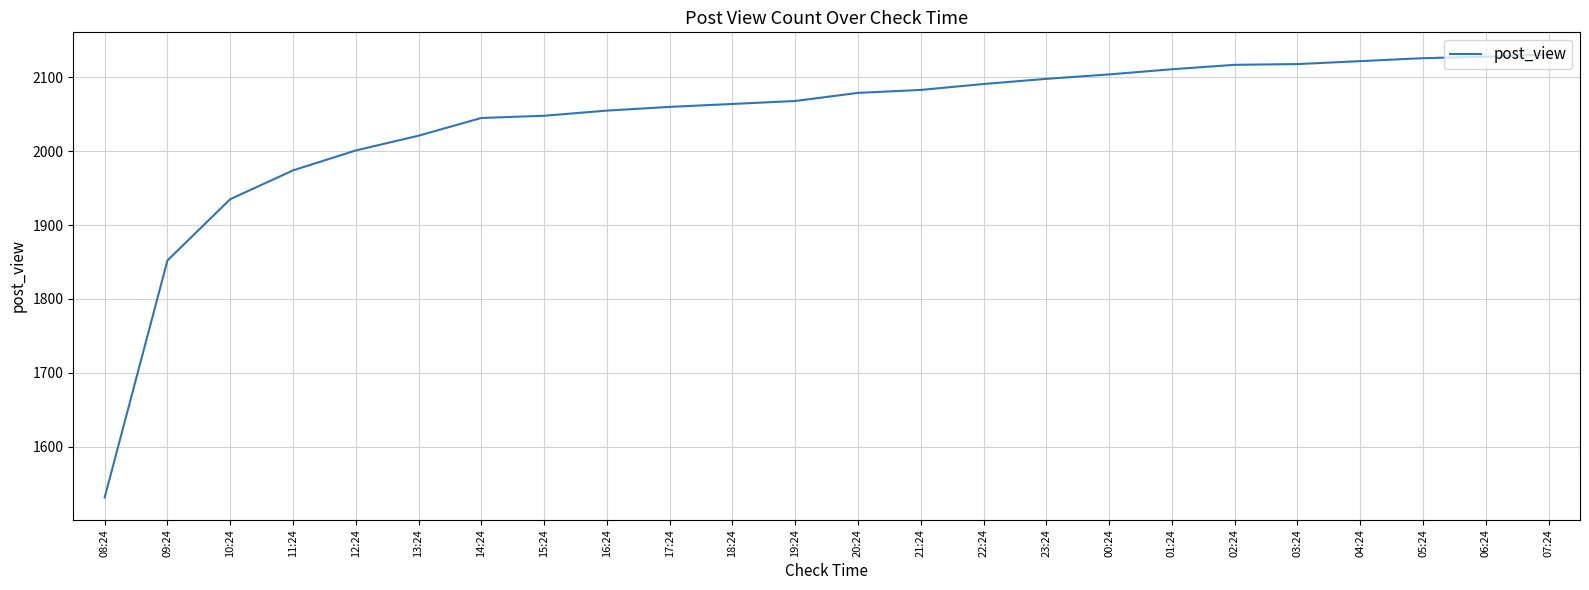

The chart shows a value of 817 at 17:24. True or false?

False